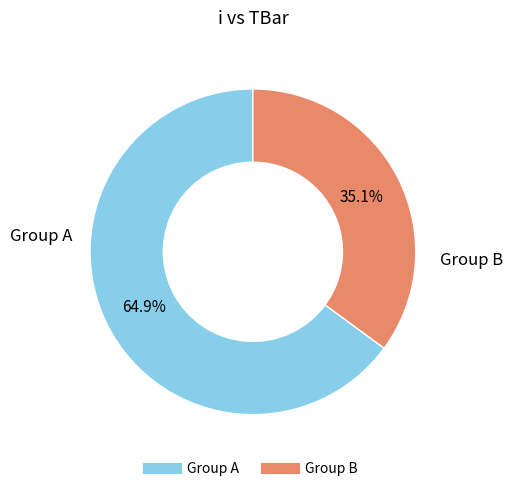

Does any single category account for the majority?

Yes